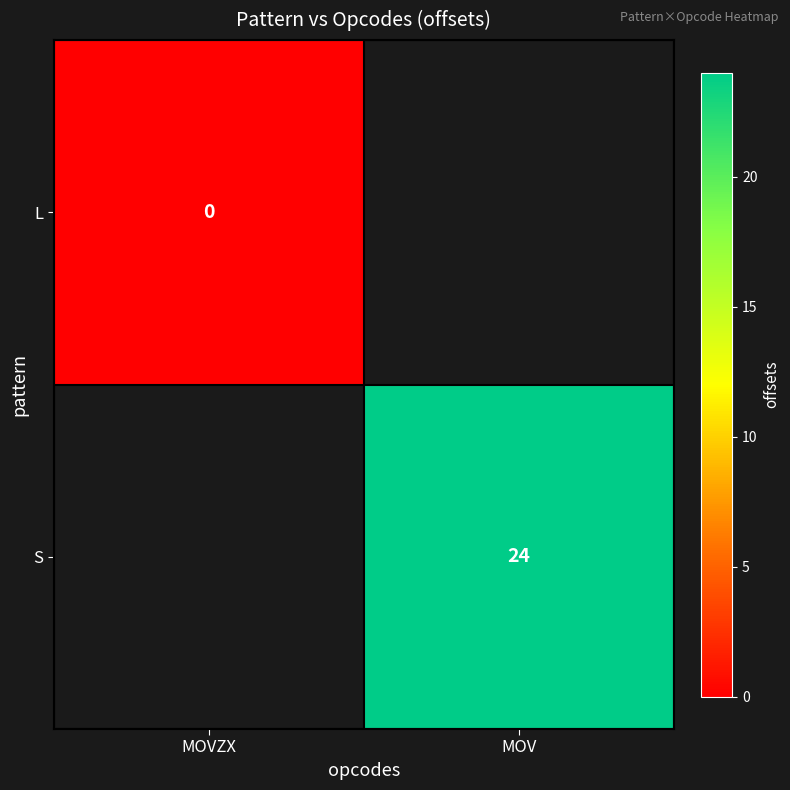

The S series shows 41 at MOV. True or false?

False